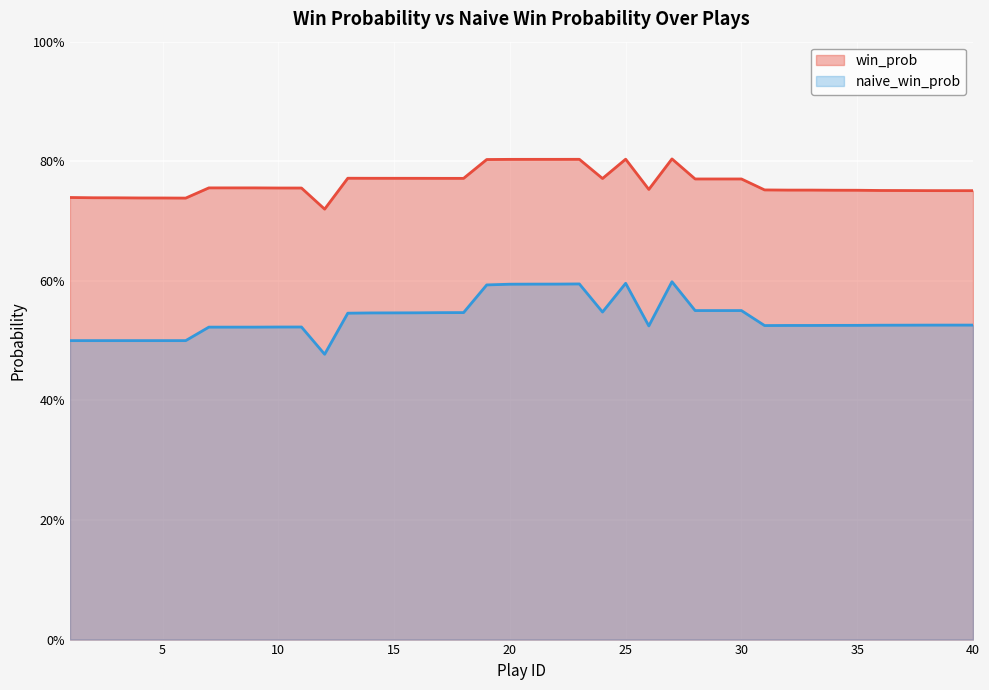

True or false: win_prob has a value of 0.4 at 4.

False